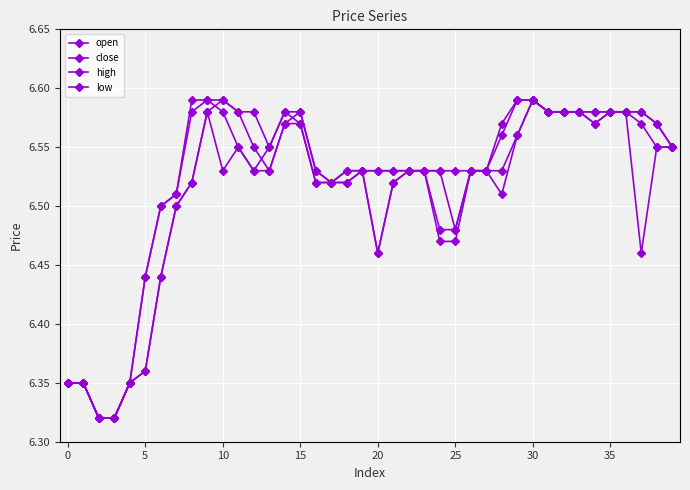

What is the average value of the open series?

6.5